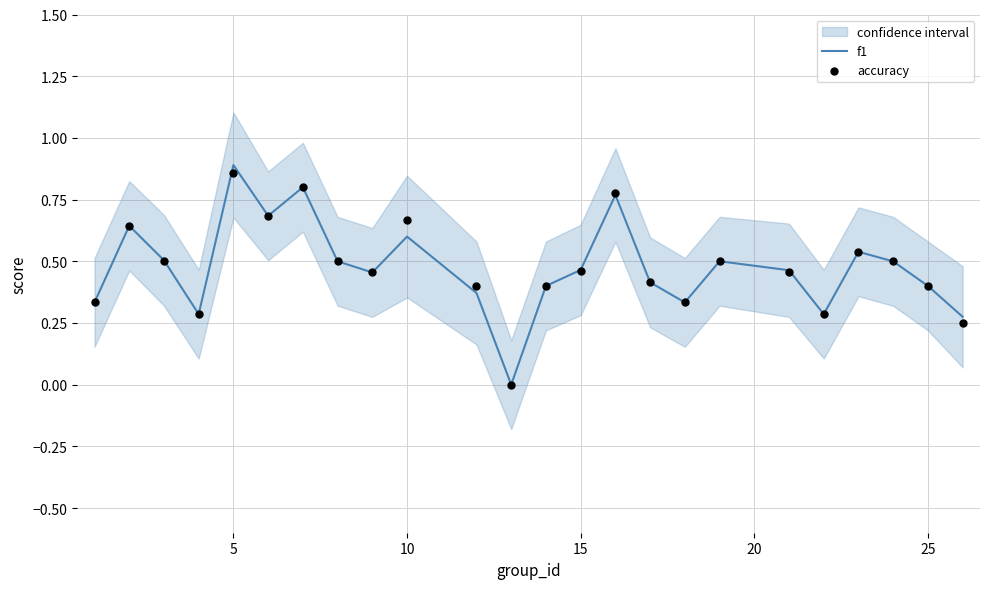

What are all the series names shown in the legend?

f1, accuracy